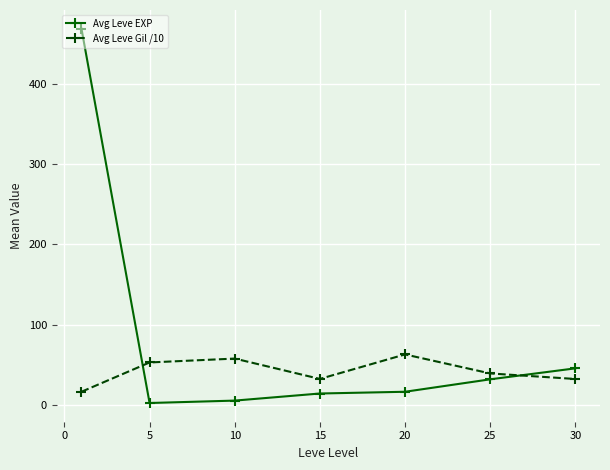

Which series has the largest total across all categories?

Avg Leve EXP